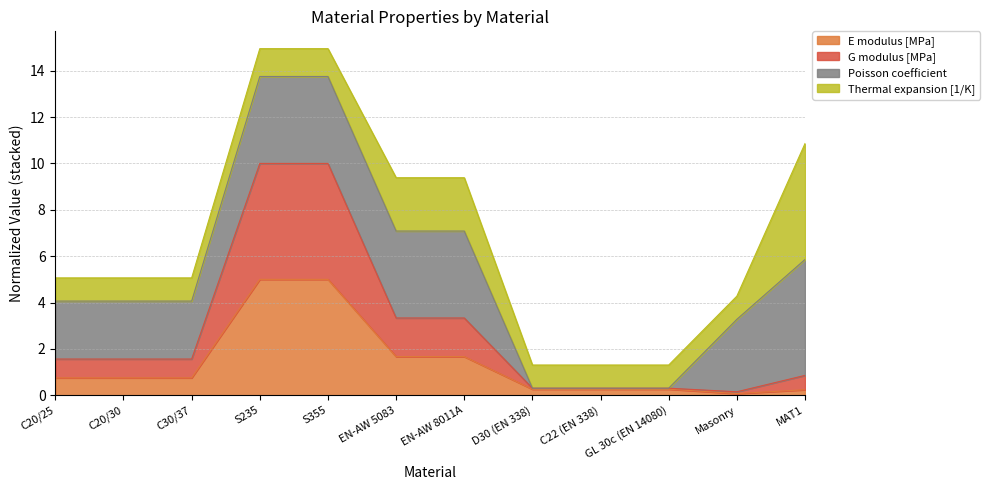

The value of G modulus [MPa] at MAT1 is 0.4. True or false?

False